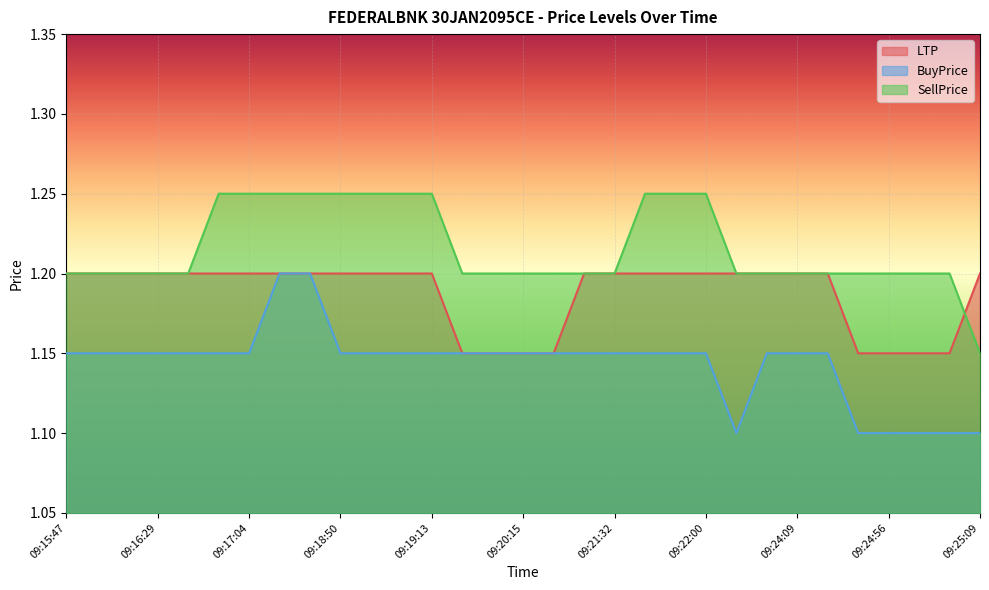

True or false: SellPrice and LTP intersect in this chart.

True